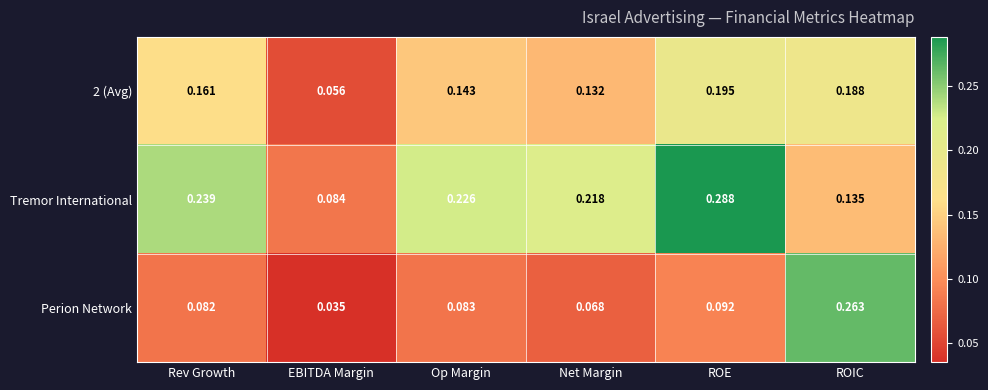

Is the value of Perion Network at Rev Growth greater than the value of 2 (Avg) at ROIC?

No